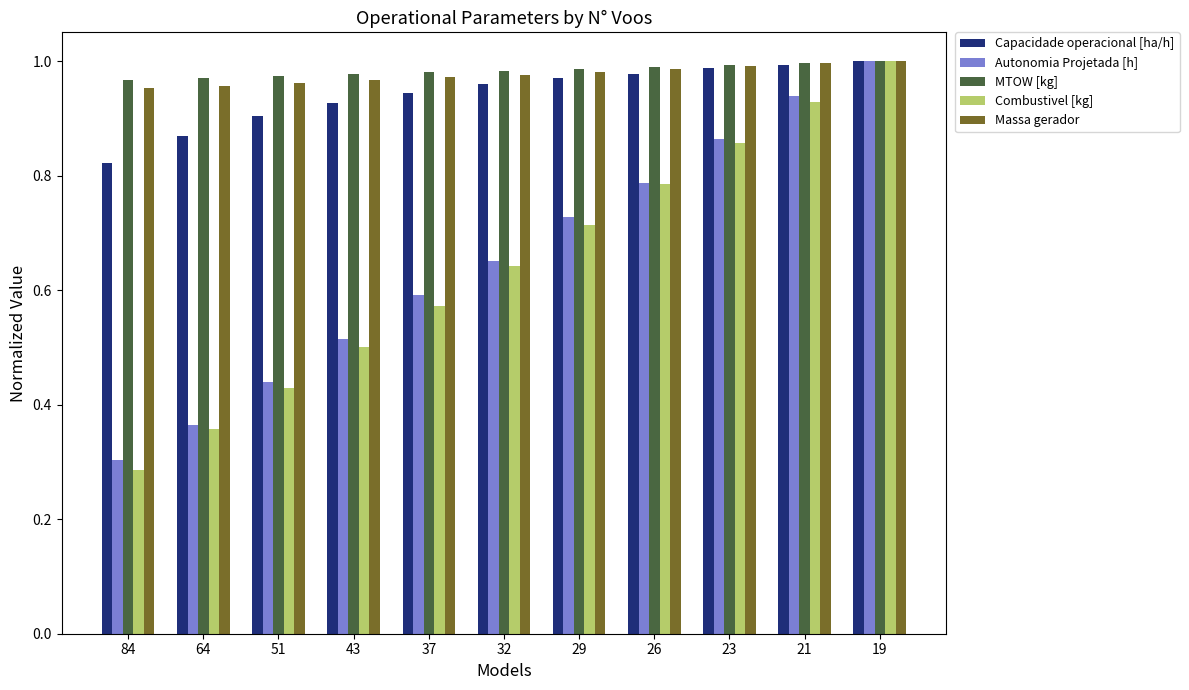

Which category has the lowest value across all series?

84